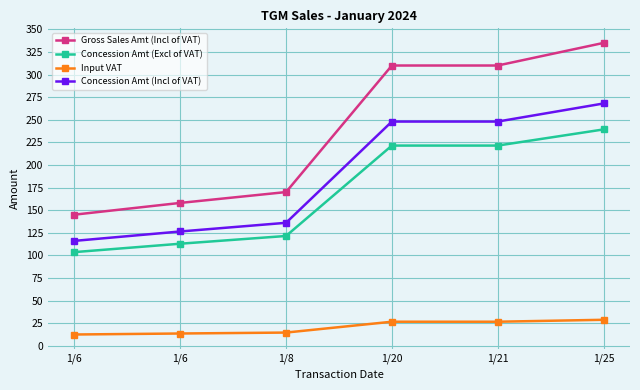

Reading left to right, transcribe all the data shown in this chart.

Gross Sales Amt (Incl of VAT): 1/6=145.0	1/6=158.0	1/8=170.0	1/20=310.0	1/21=310.0	1/25=335.0
Concession Amt (Excl of VAT): 1/6=103.6	1/6=112.9	1/8=121.4	1/20=221.4	1/21=221.4	1/25=239.3
Input VAT: 1/6=12.4	1/6=13.5	1/8=14.6	1/20=26.6	1/21=26.6	1/25=28.7
Concession Amt (Incl of VAT): 1/6=116.0	1/6=126.4	1/8=136.0	1/20=248.0	1/21=248.0	1/25=268.0